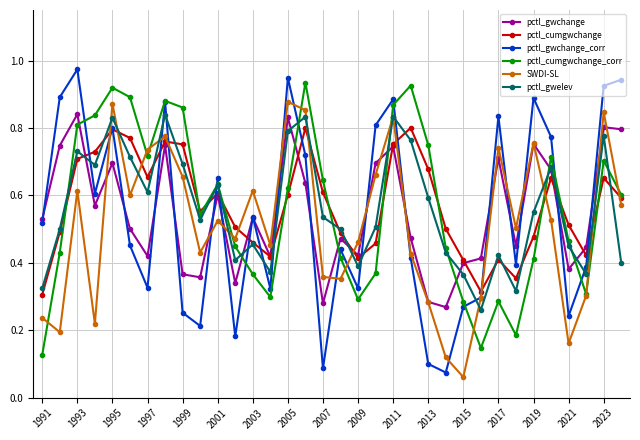

What is the sum of all pctl_gwchange values?

18.6